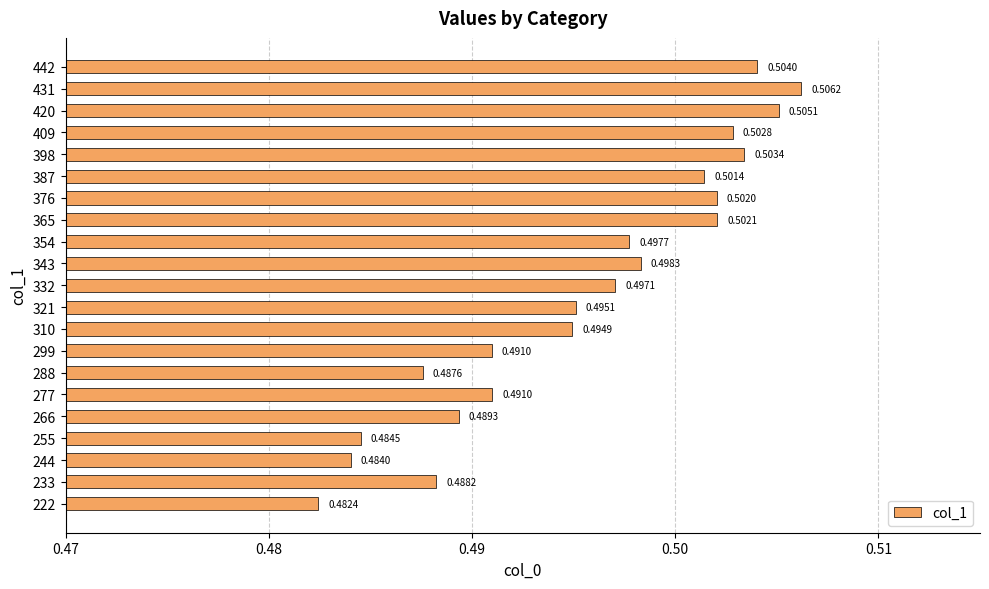

At which category does the chart reach its peak across all series?

431